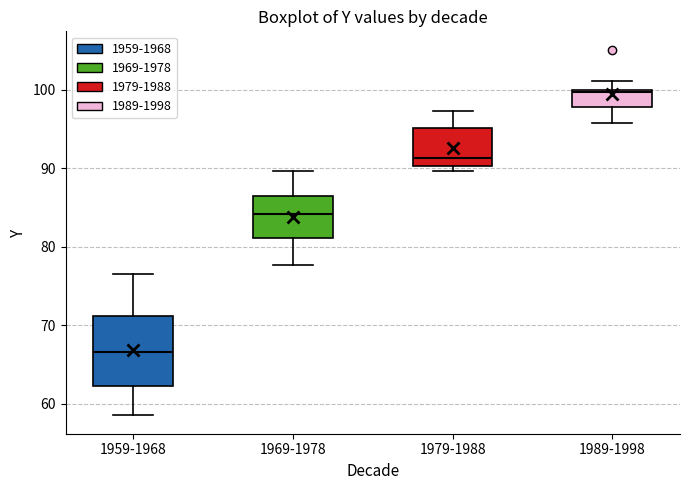

Which box has the lowest median line?

1959-1968